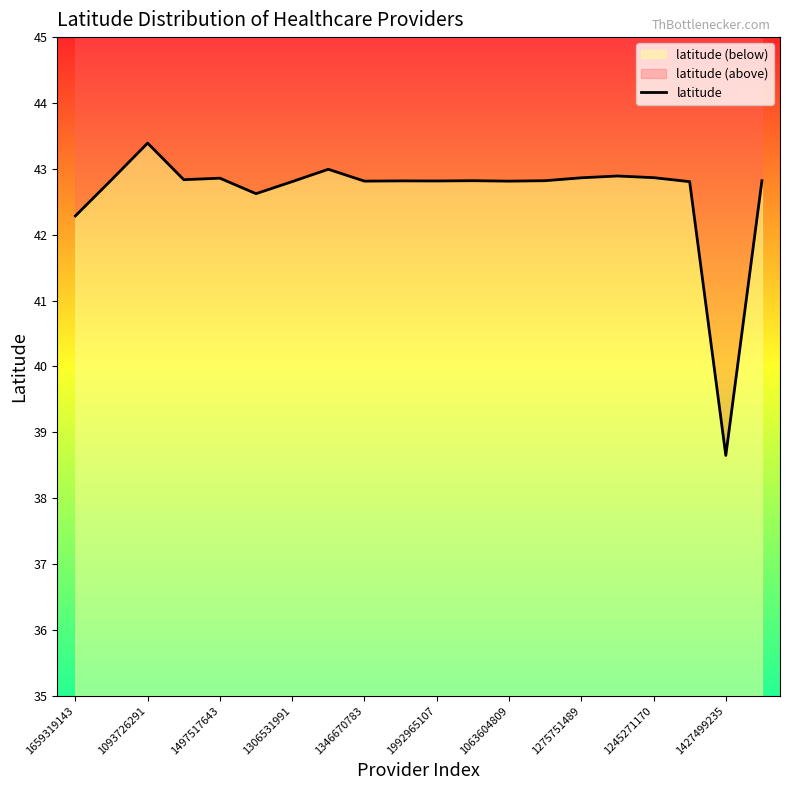

The value at 1306531991 is 42.8. True or false?

True